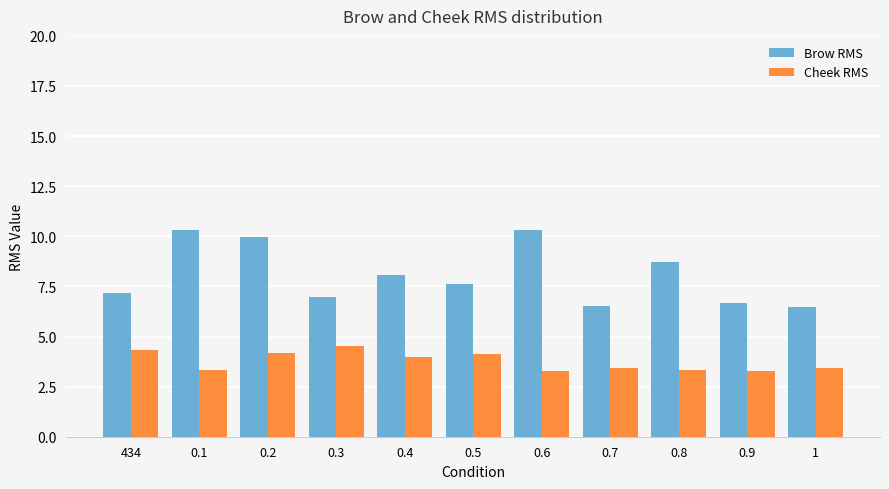

What is the approximate value of Brow RMS at 0.2?

10.0